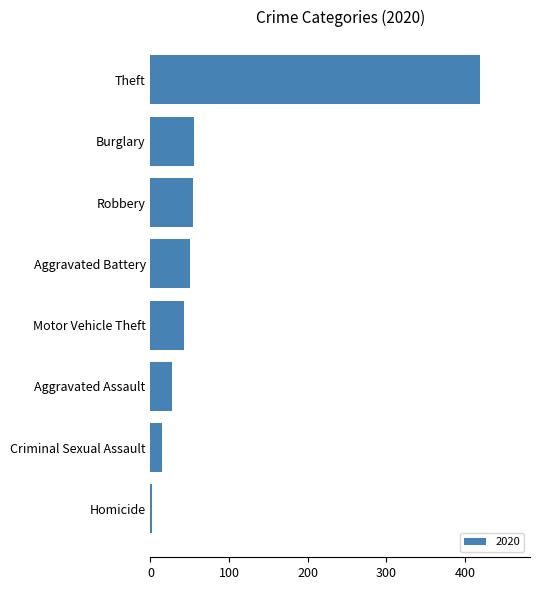

What is the difference between the maximum and minimum values?

418